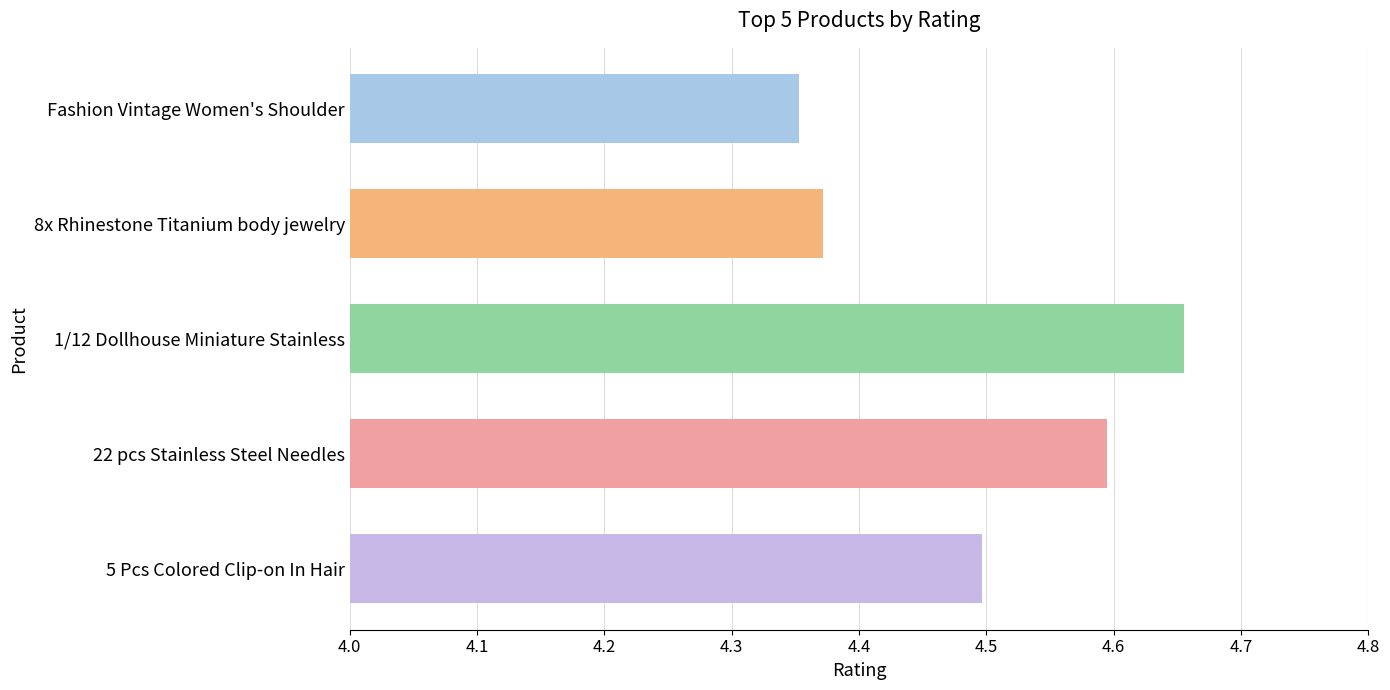

Which category has the lowest value across all series?

Fashion Vintage Women's Shoulder